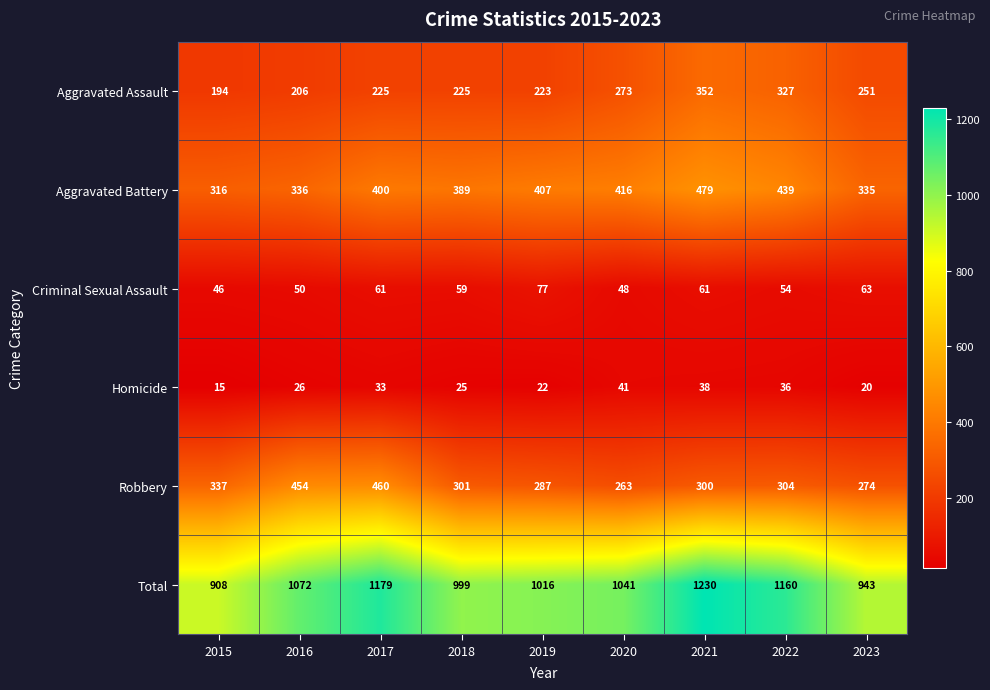

Between 2021 and 2023, which series saw the biggest shift?

Total